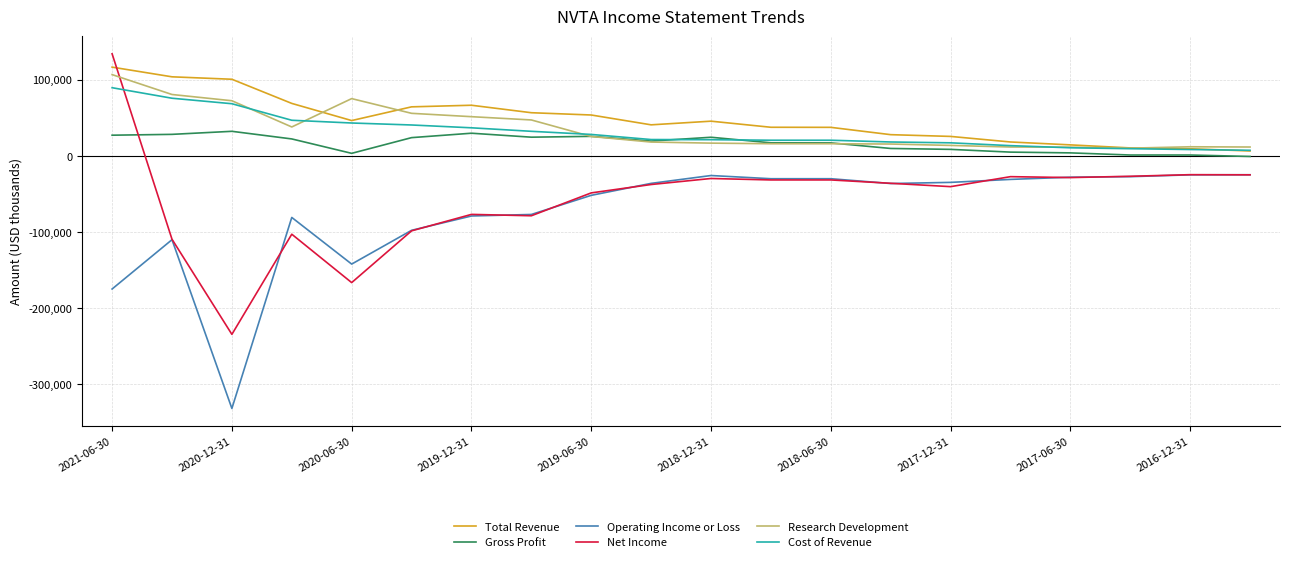

What is the difference between the maximum and minimum values in the Net Income series?

368100